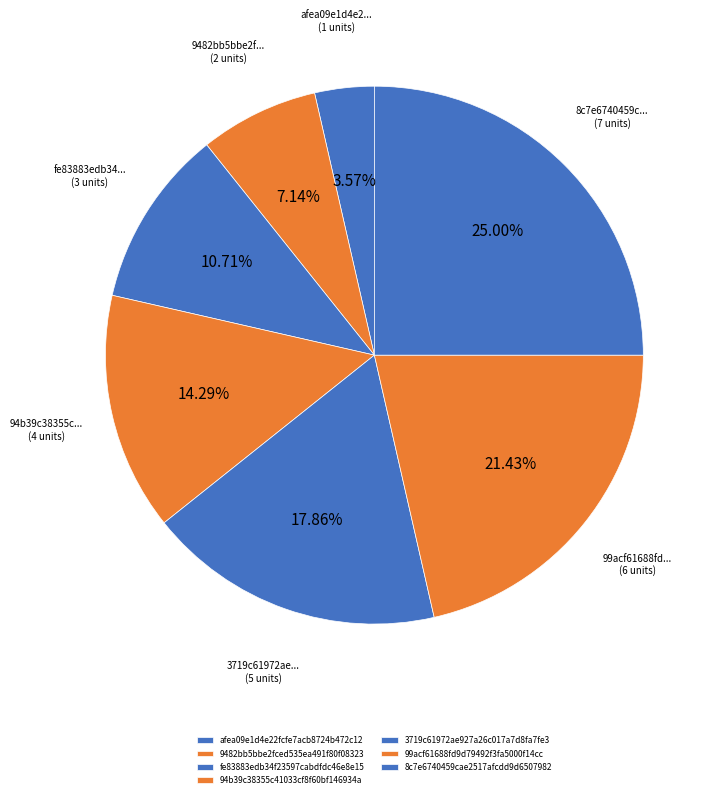

How many segments does this pie chart have?

7